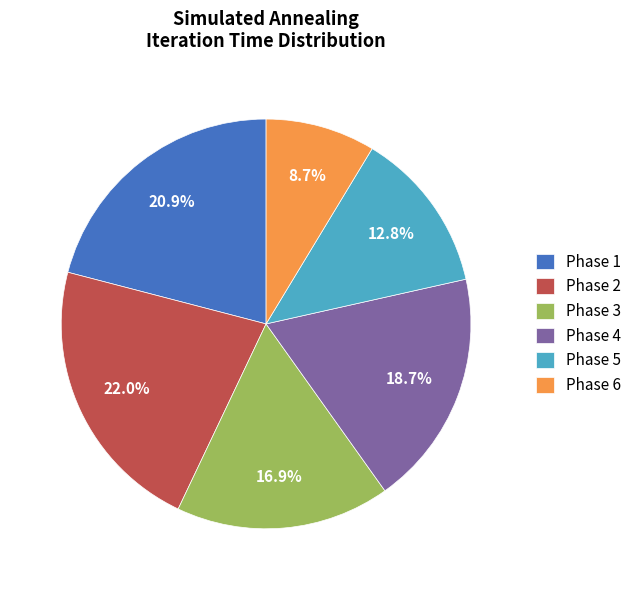

Is Phase 3 the majority of the pie?

No